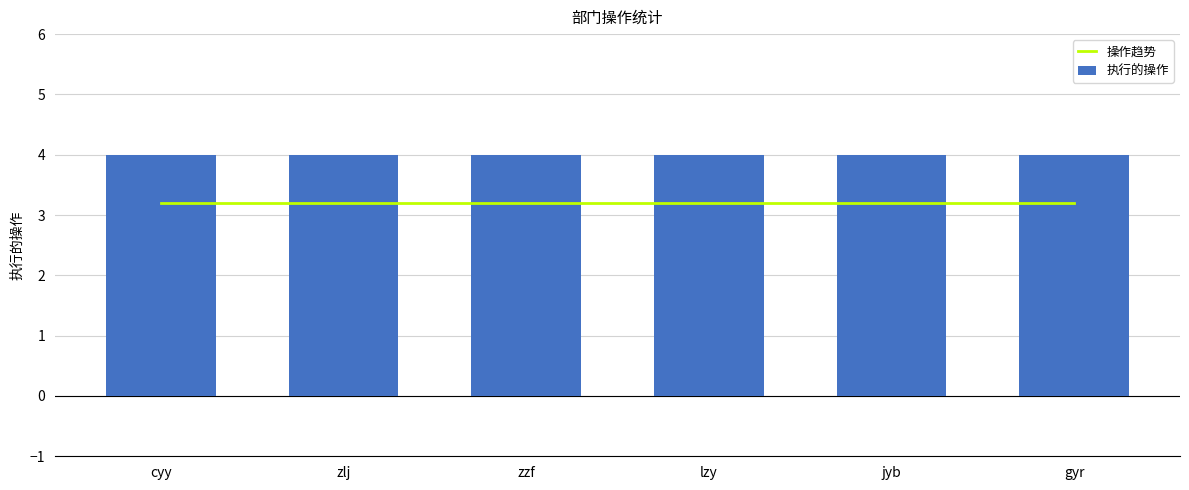

Reading left to right, extract all data points from this chart.

操作趋势: cyy=3.2	zlj=3.2	zzf=3.2	lzy=3.2	jyb=3.2	gyr=3.2
执行的操作: cyy=4.0	zlj=4.0	zzf=4.0	lzy=4.0	jyb=4.0	gyr=4.0